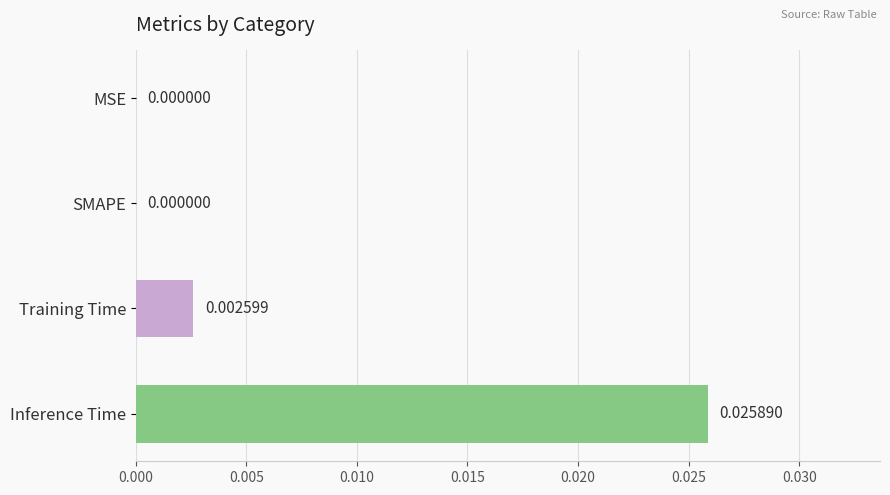

At which category does the chart reach its peak across all series?

Inference Time